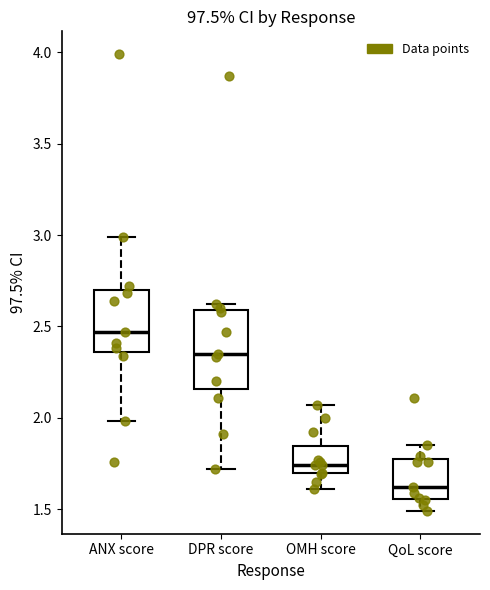

Which box is the tallest, from its lower edge to its upper edge?

DPR score